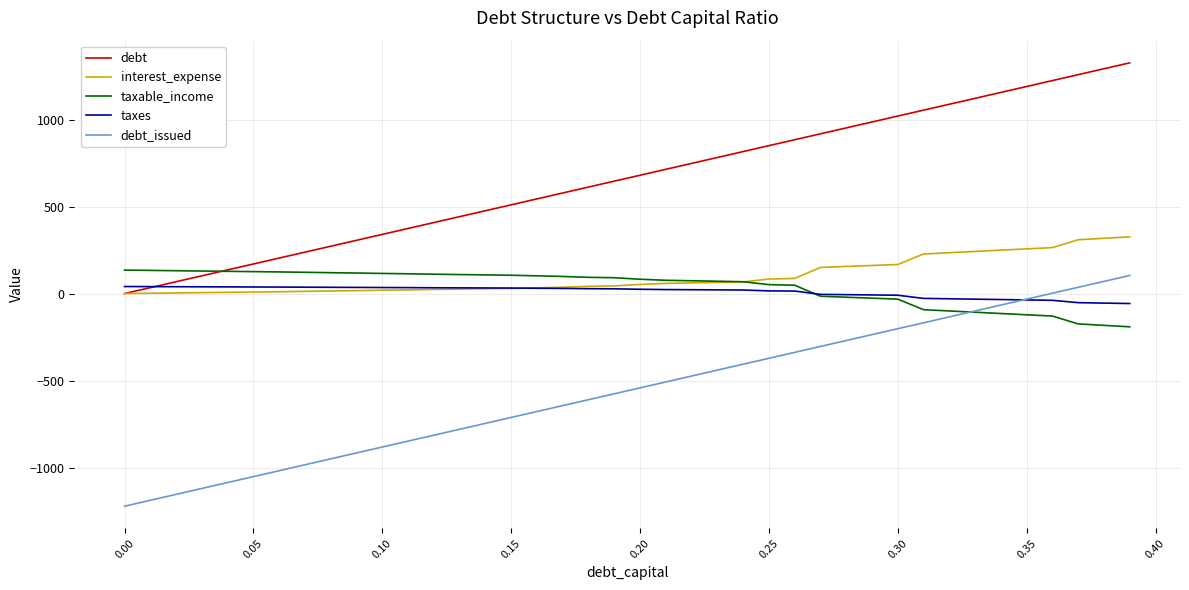

What is the maximum value shown in the chart?

1326.2